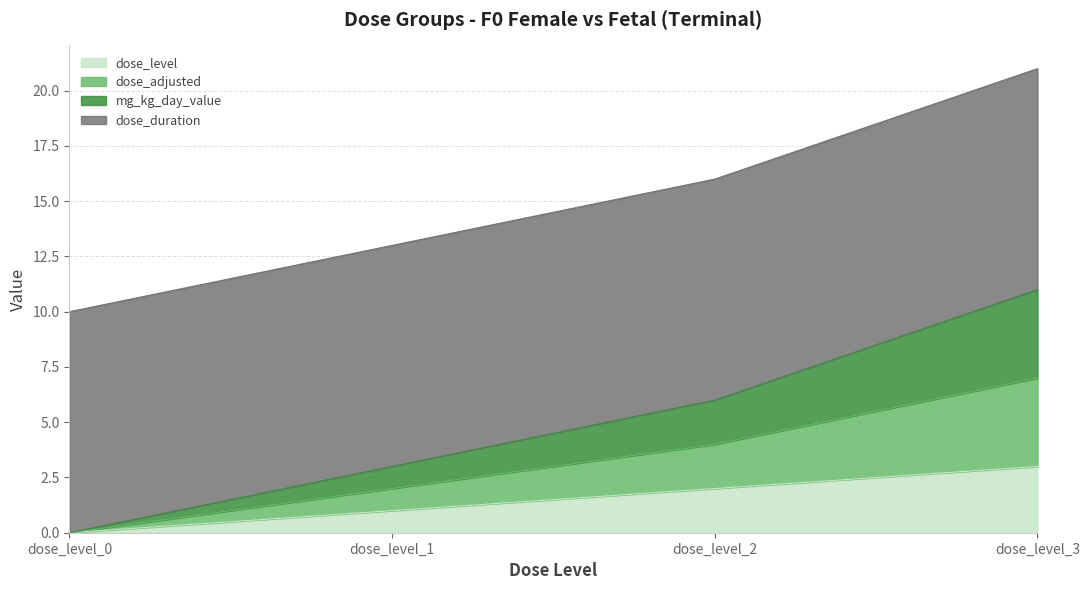

The value of dtg_id at dose_level_1 is 1. True or false?

False